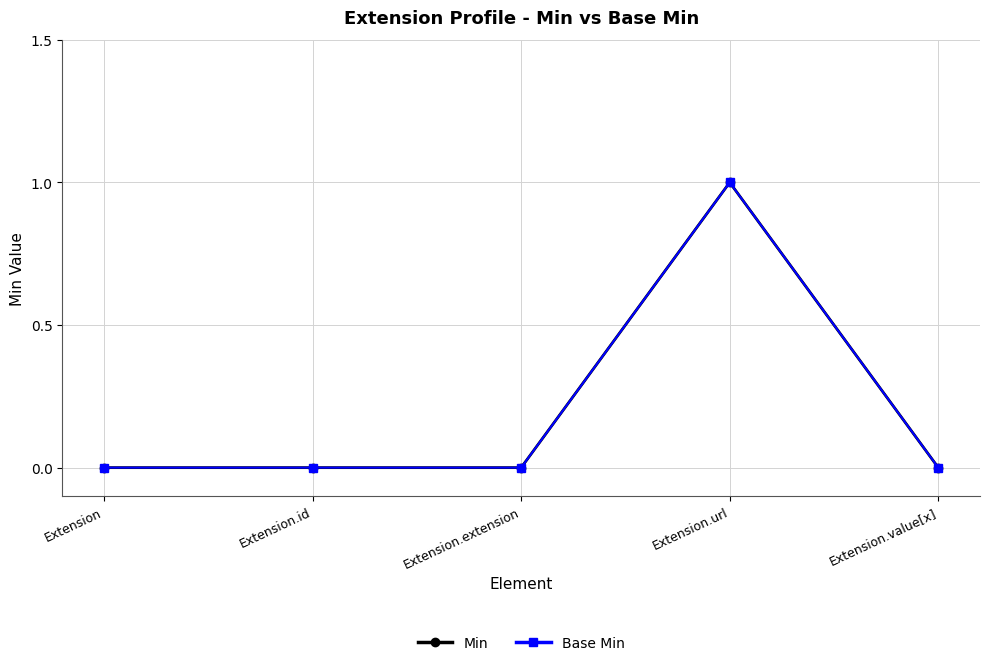

Does the chart have visible grid lines?

Yes